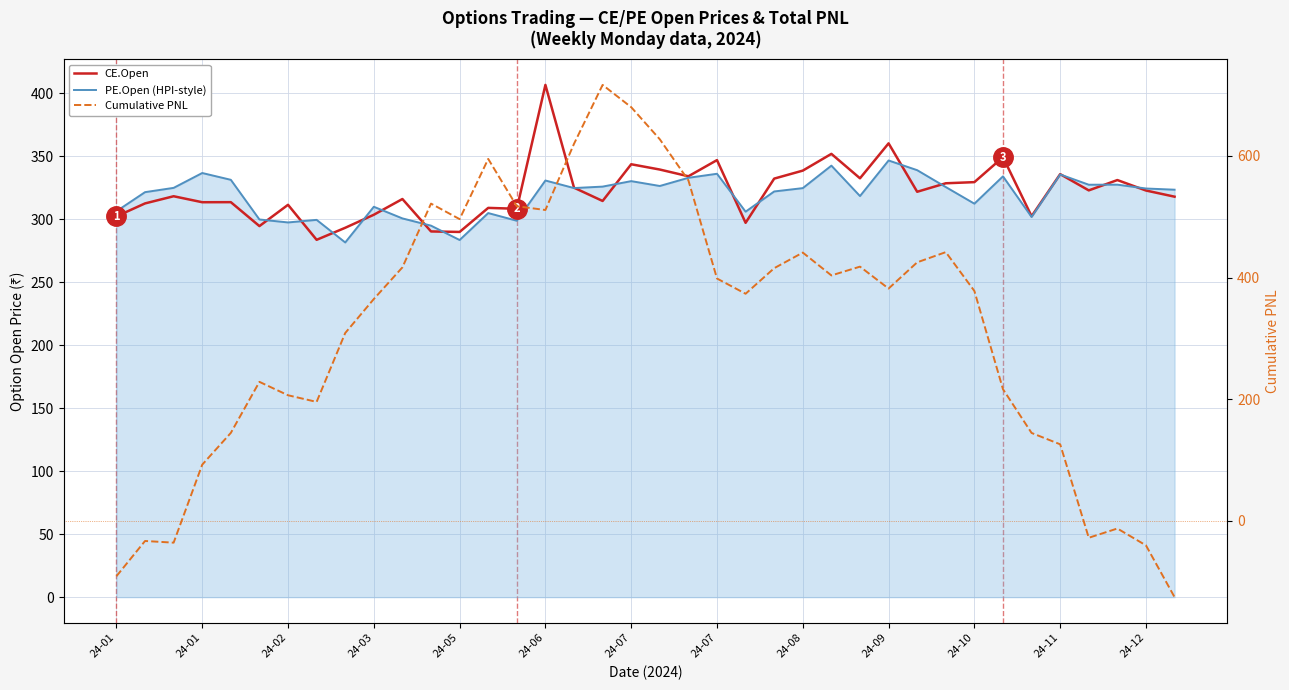

Is the value of CE.Open at 24-10 greater than the value of PE.Open (HPI-style) at 29?

No